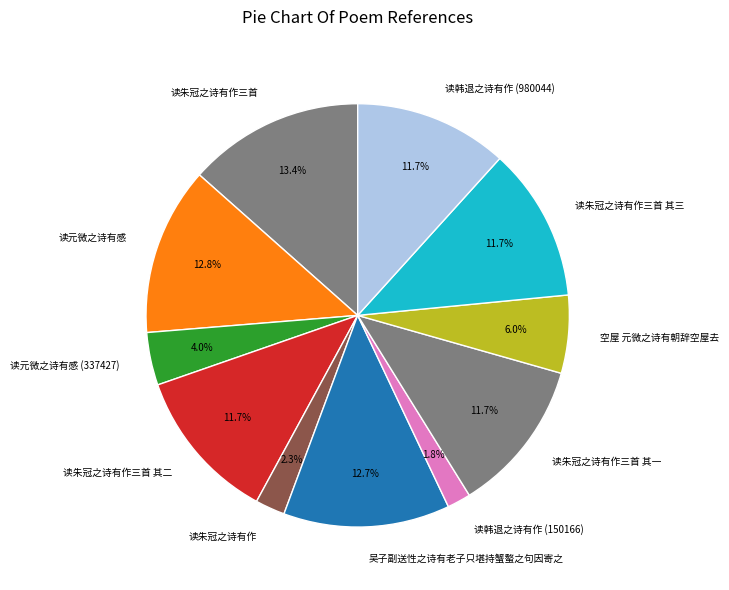

To the nearest percent, what is the combined percentage of 读韩退之诗有作 (980044) and 读韩退之诗有作 (150166)?

14%